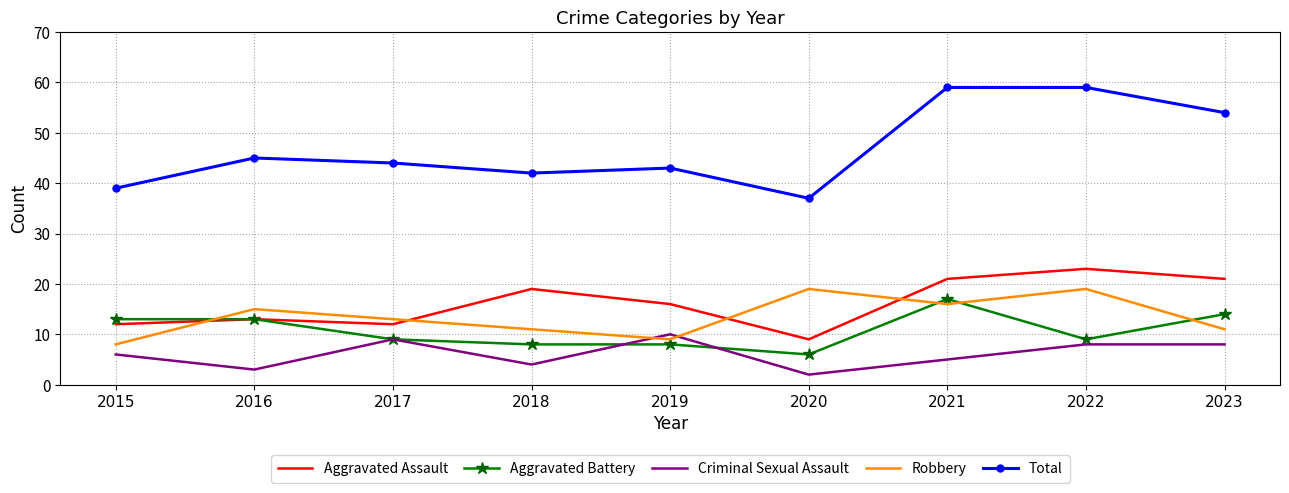

Reading left to right, transcribe all the data shown in this chart.

Aggravated Assault: 2015=12	2016=13	2017=12	2018=19	2019=16	2020=9	2021=21	2022=23	2023=21
Aggravated Battery: 2015=13	2016=13	2017=9	2018=8	2019=8	2020=6	2021=17	2022=9	2023=14
Criminal Sexual Assault: 2015=6	2016=3	2017=9	2018=4	2019=10	2020=2	2021=5	2022=8	2023=8
Robbery: 2015=8	2016=15	2017=13	2018=11	2019=9	2020=19	2021=16	2022=19	2023=11
Total: 2015=39	2016=45	2017=44	2018=42	2019=43	2020=37	2021=59	2022=59	2023=54